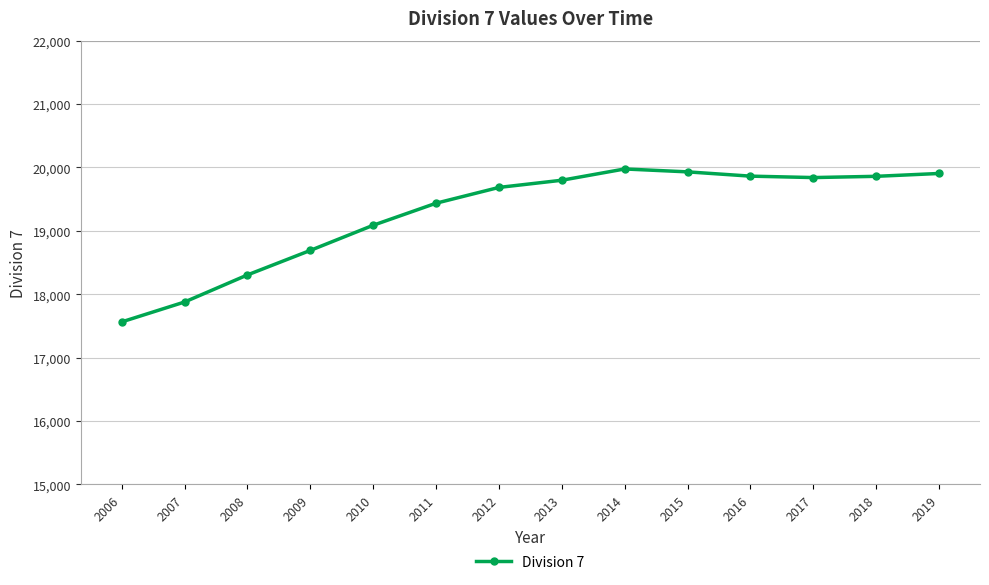

What is the maximum value shown in the chart?

19976.3